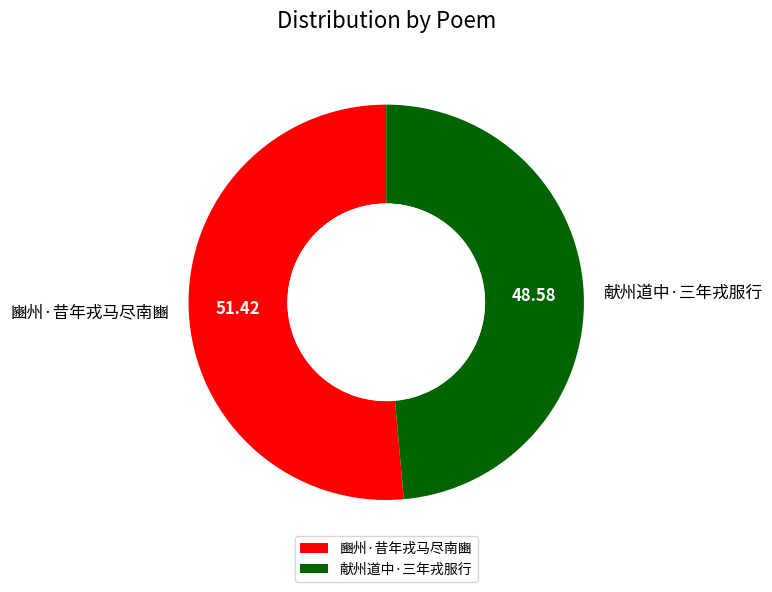

Rank the categories by value from lowest to highest.

献州道中·三年戎服行, 豳州·昔年戎马尽南豳